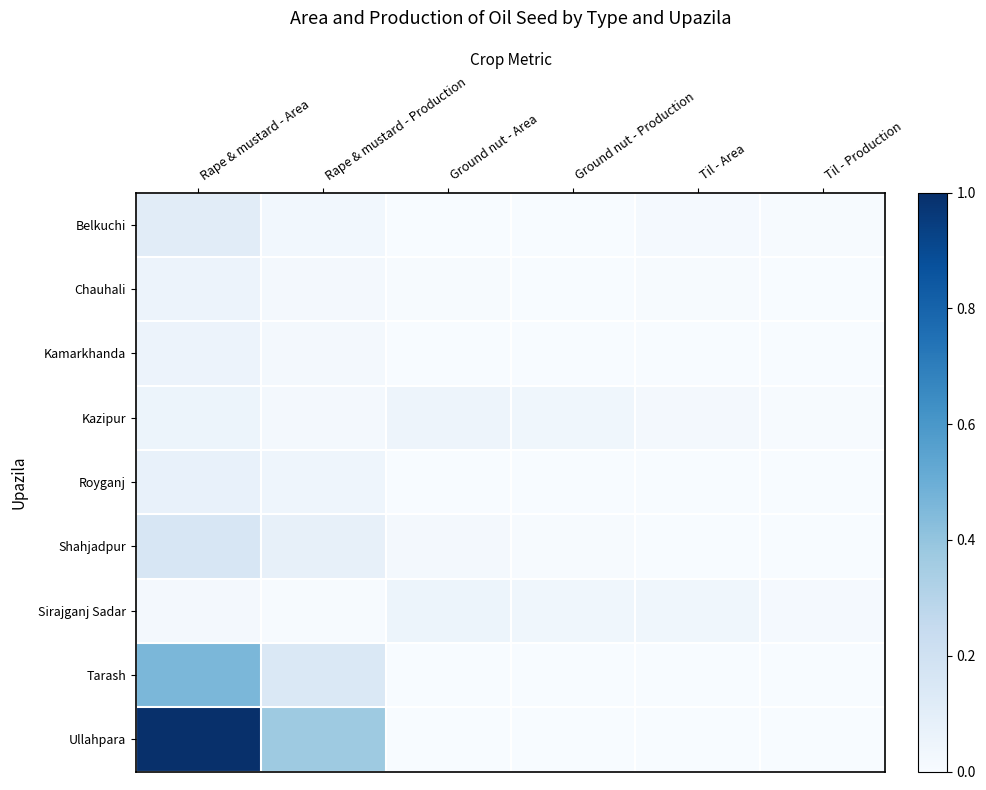

At which category is the sum across all series the highest?

Rape & mustard - Area